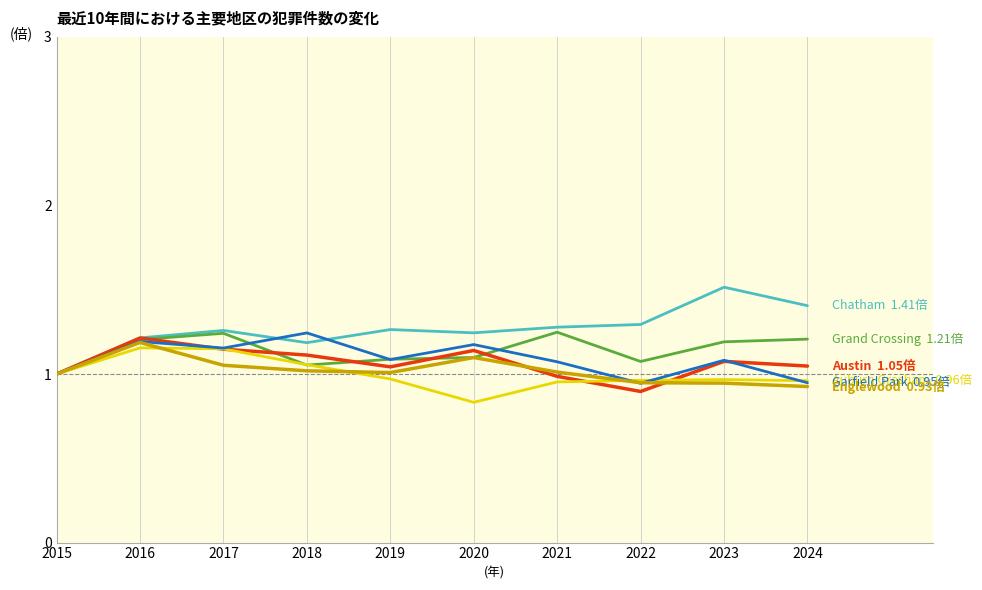

What is the greatest value displayed?

1.5